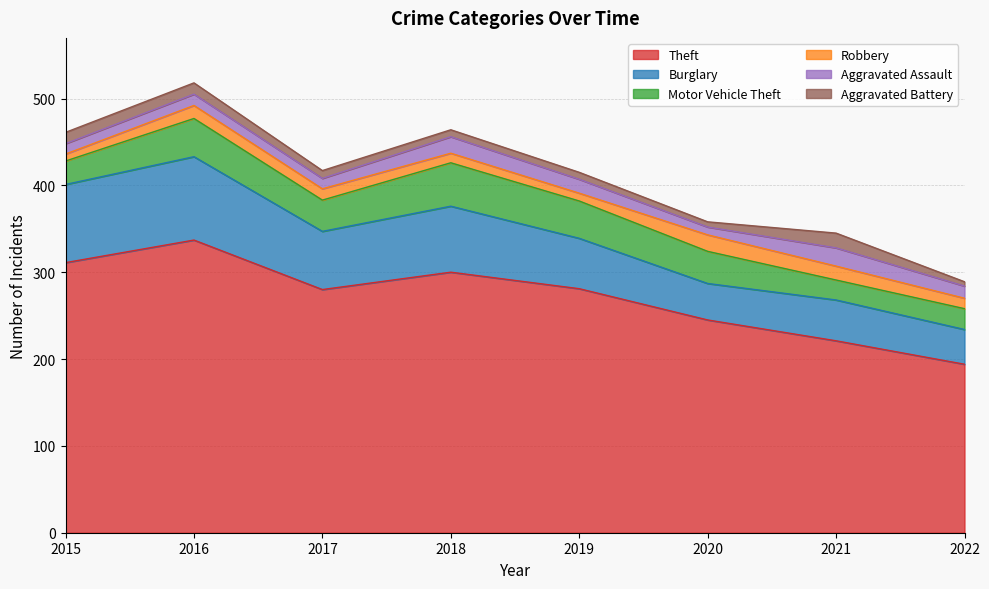

True or false: Theft has a value of 148 at 2016.

False